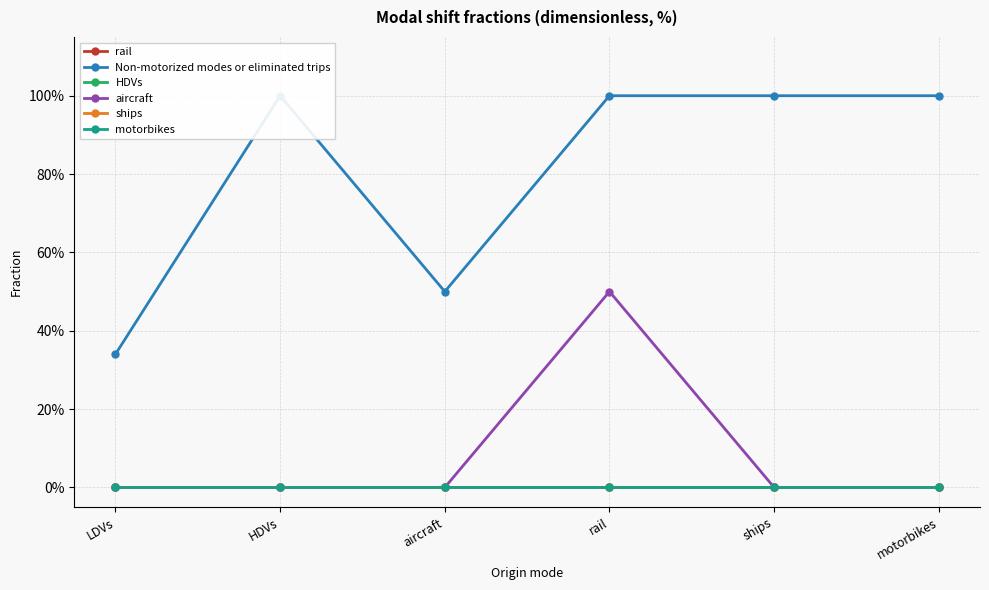

Rank the categories by Non-motorized modes or eliminated trips value from lowest to highest.

LDVs, aircraft, HDVs, rail, ships, motorbikes